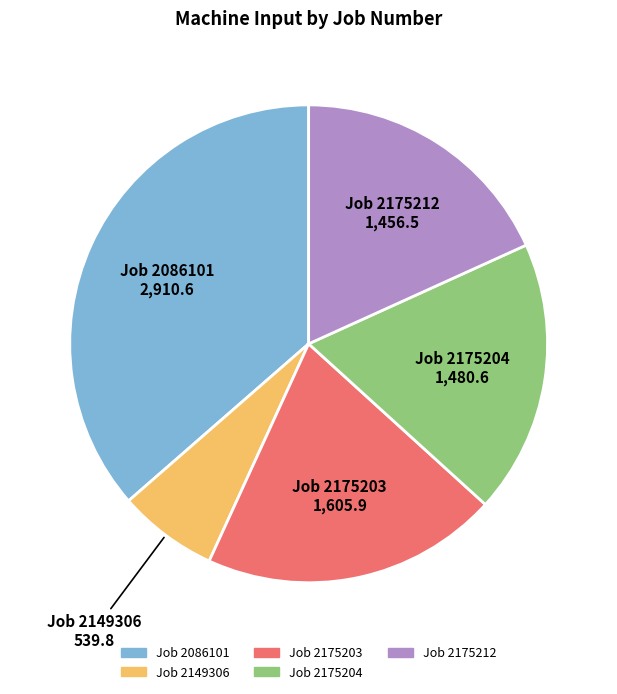

Is there any slice that represents more than half of the pie?

No